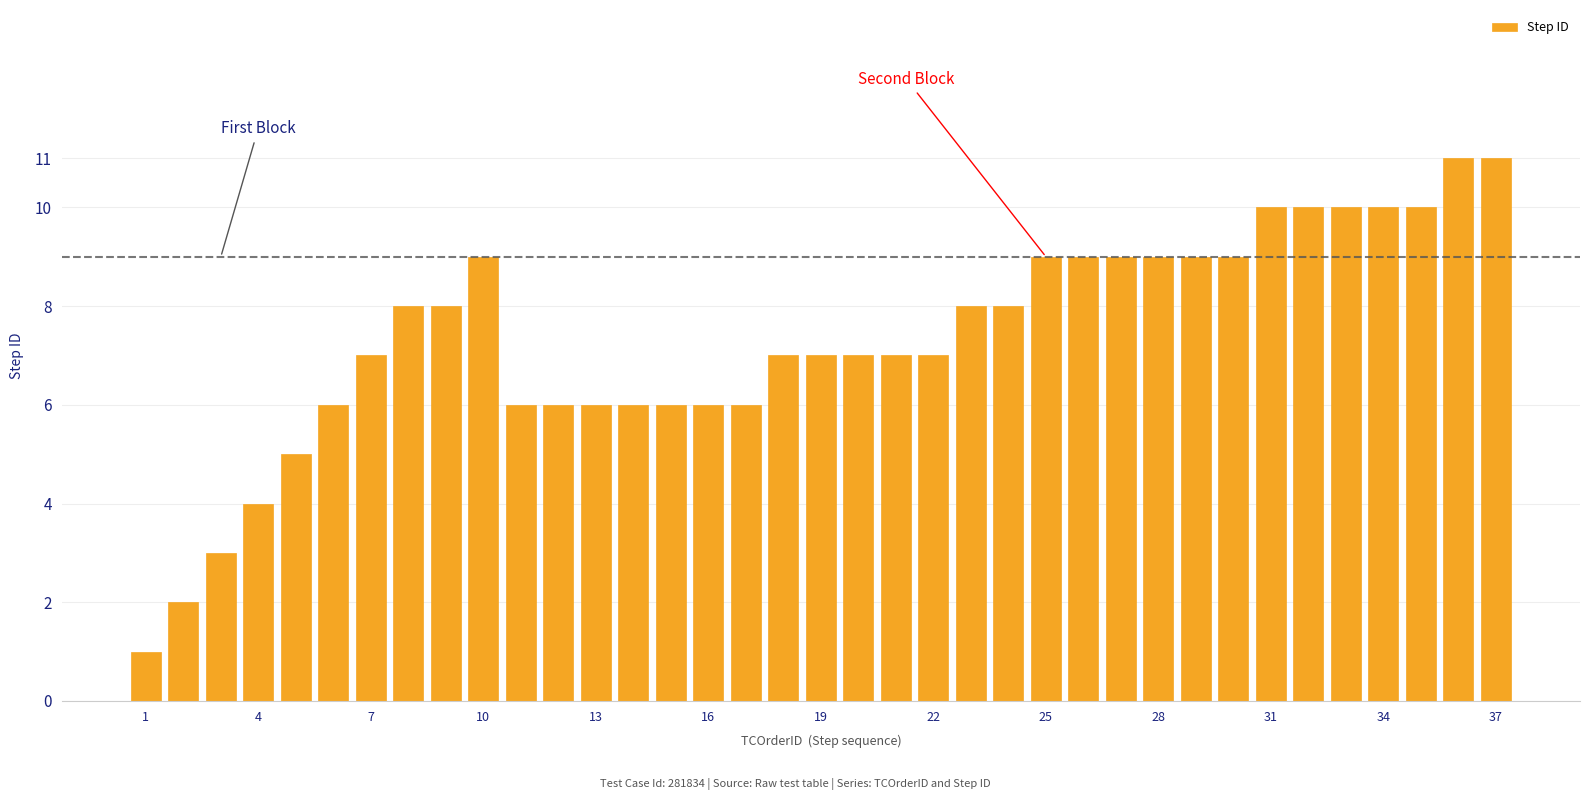

What is the value of the 26th bar from the left?

9